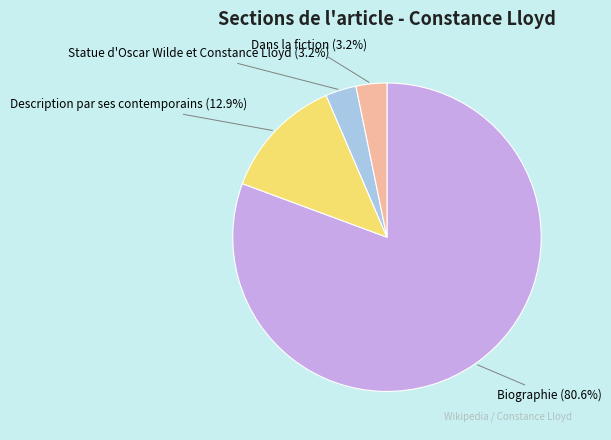

The Description par ses contemporains slice represents 13% of the pie. True or false?

True